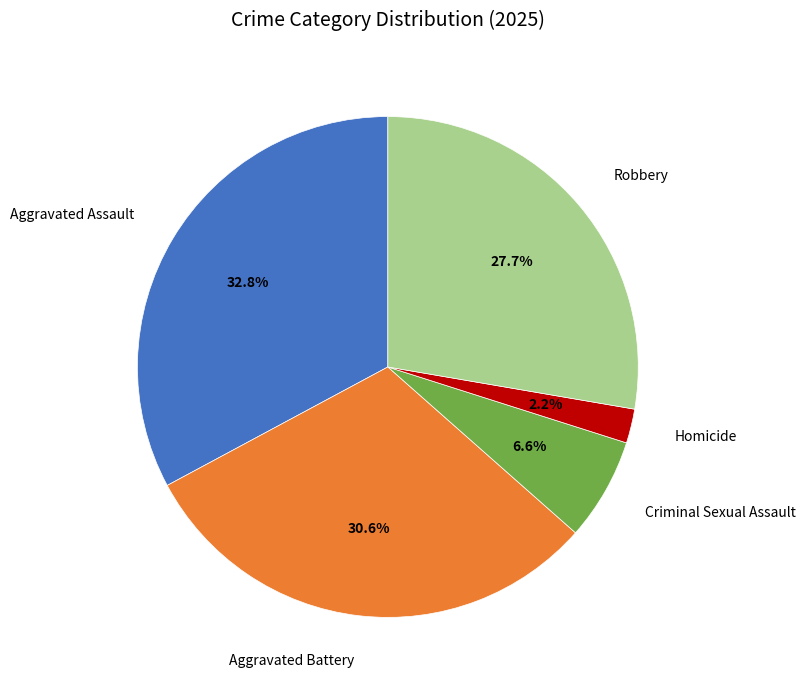

Which has a higher value, Aggravated Battery or Criminal Sexual Assault?

Aggravated Battery